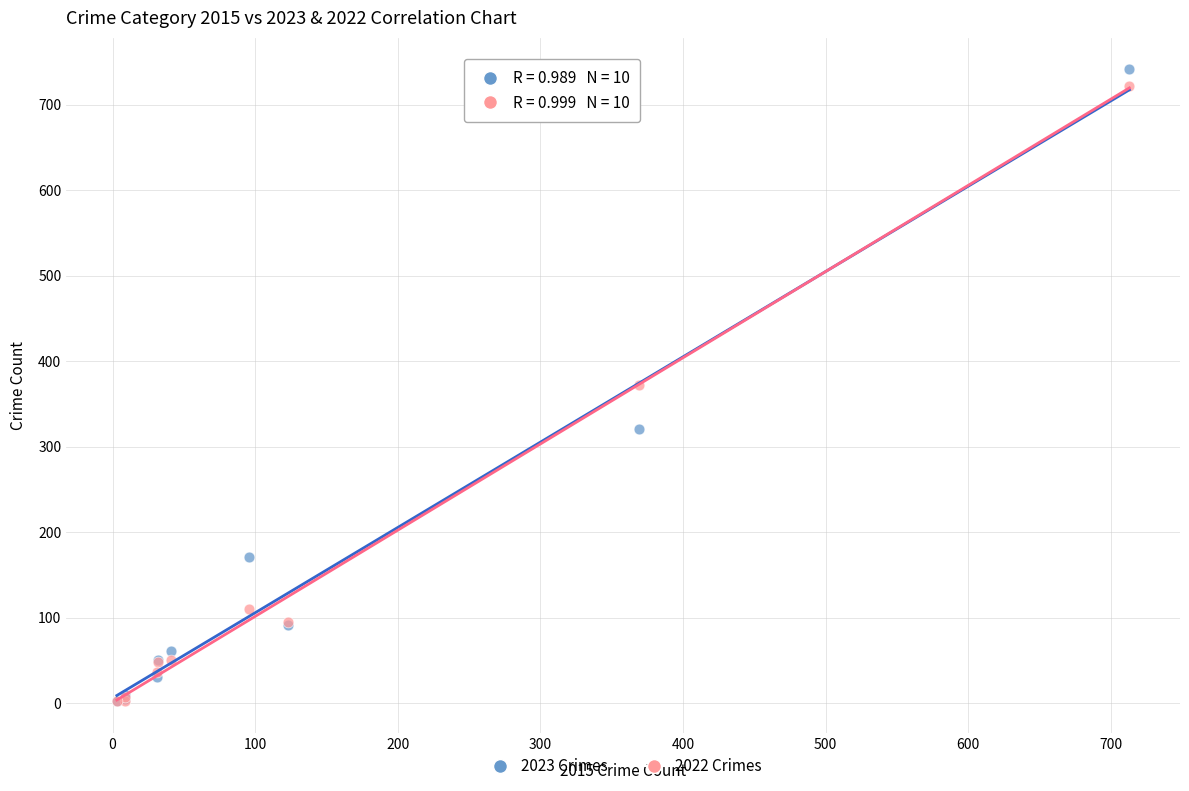

In the 2022 Crimes series, what Y value is closest to 362?

372